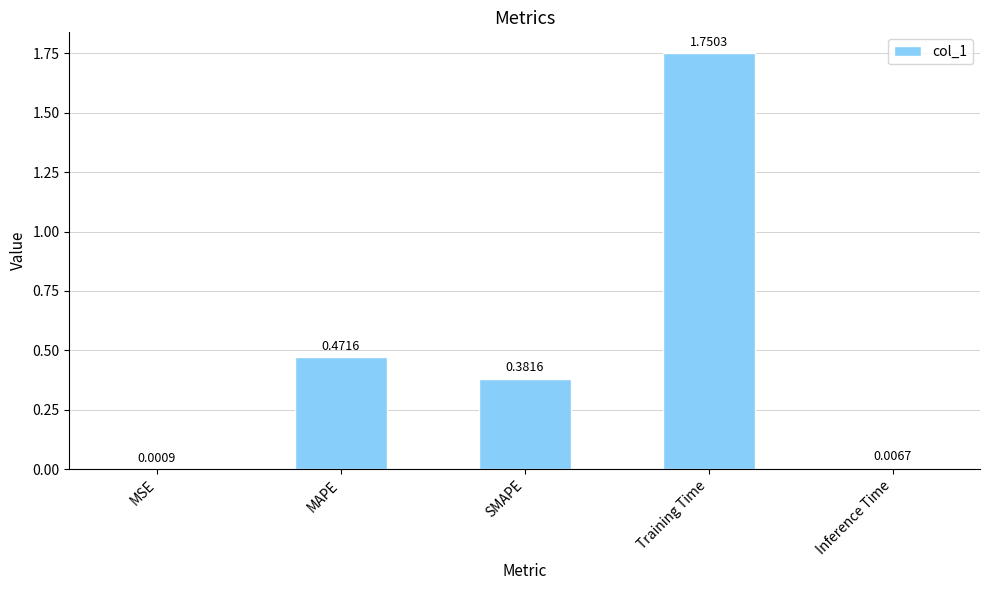

Are the bars horizontal?

No